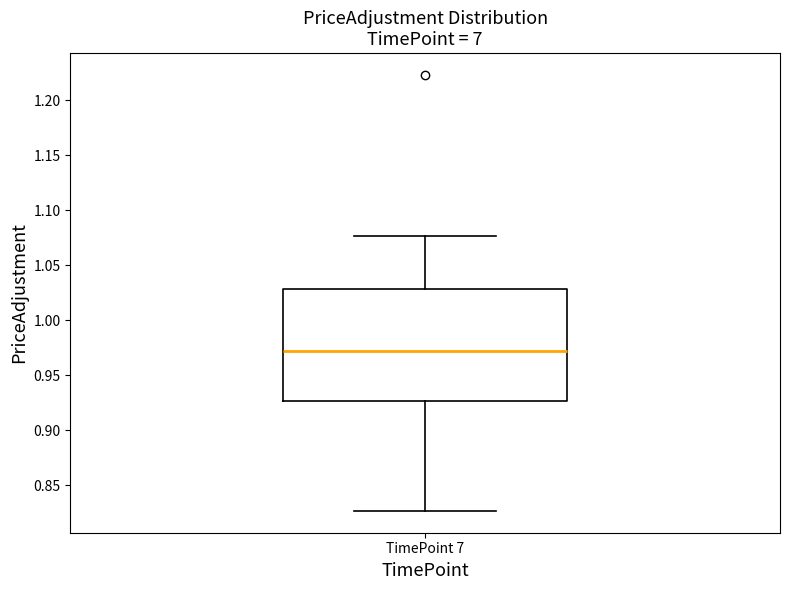

Where is the upper edge of the box for TimePoint 7 on the y-axis? The values are not printed on the chart, so give them approximately, as read against the axis.

1.030